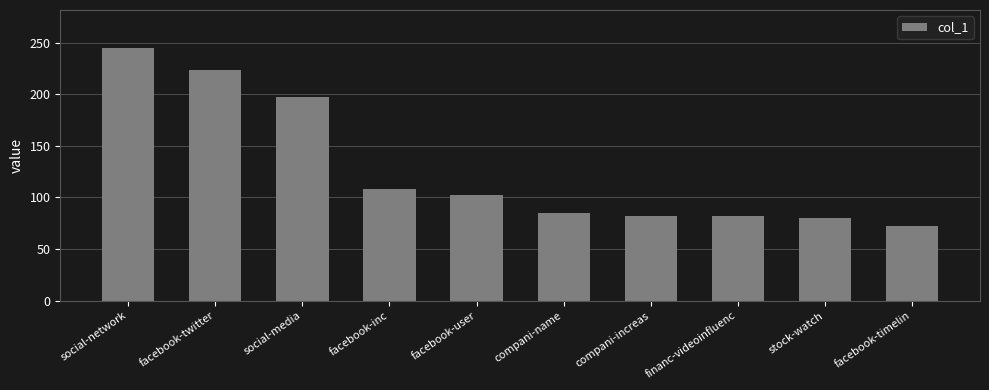

What is the maximum value shown in the chart?

245